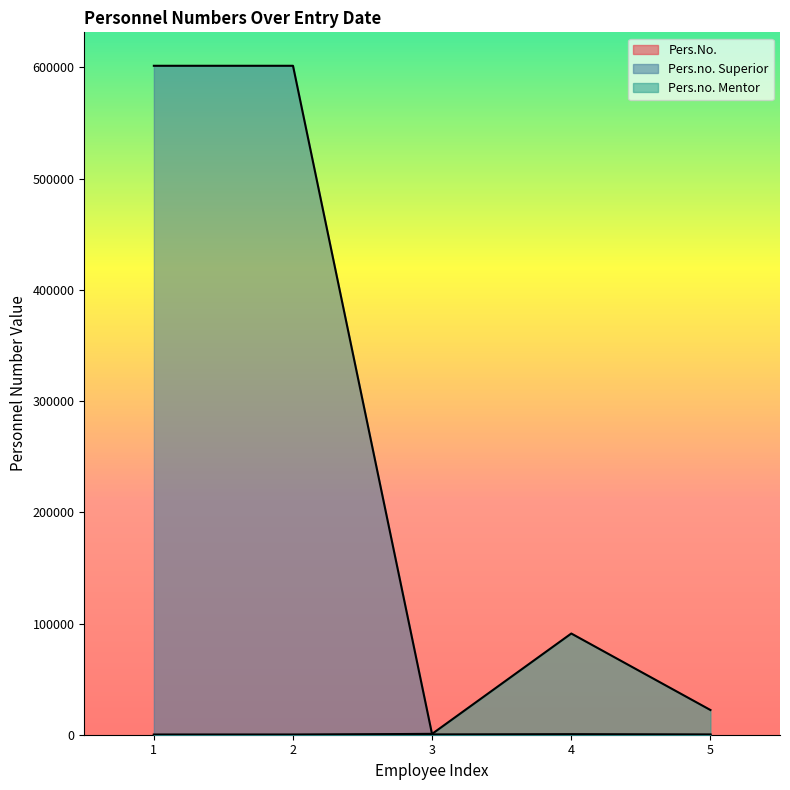

What is the sum of all Pers.No. values?

21